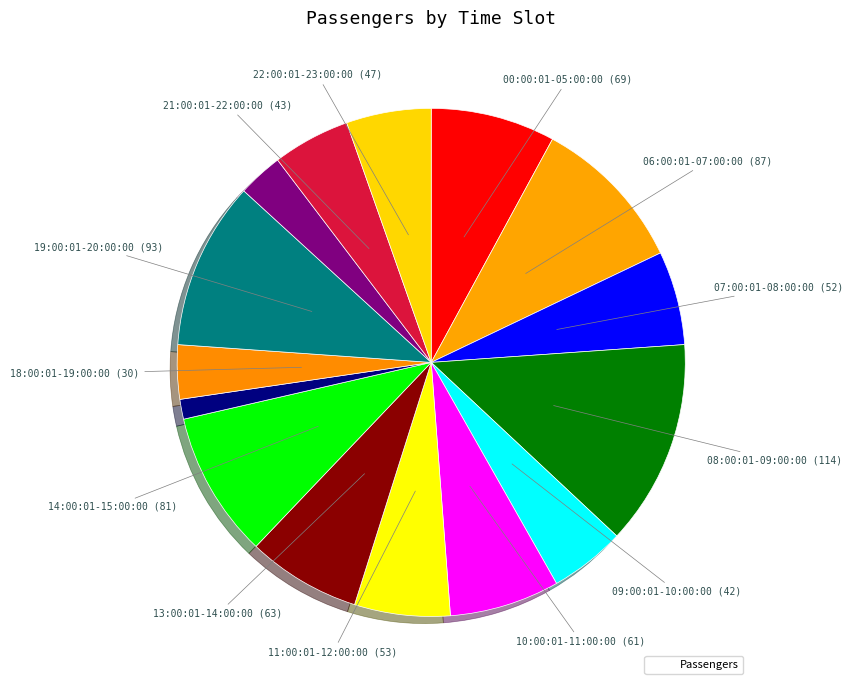

How many slices are in this pie chart?

15